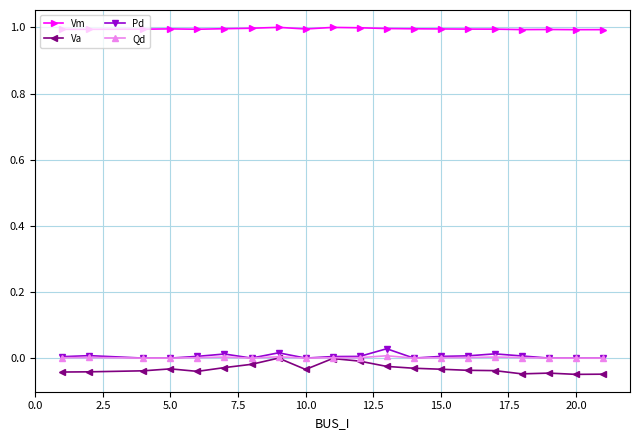

Count the number of data series in this chart.

4